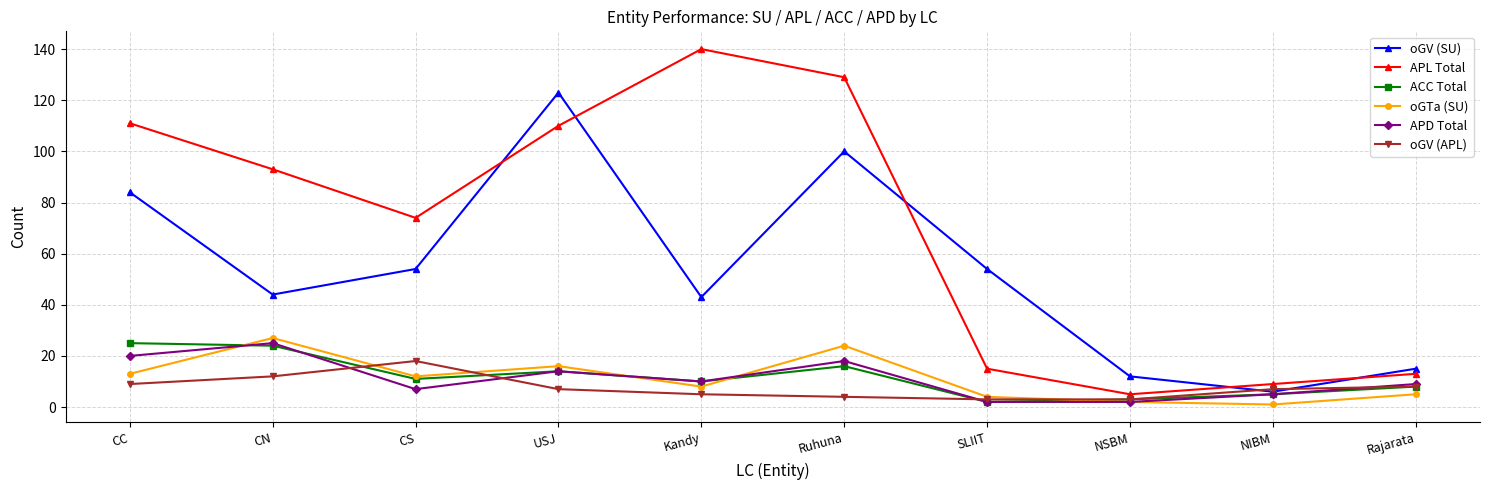

Is it true that oGTa (SU) equals 5 at Rajarata?

True